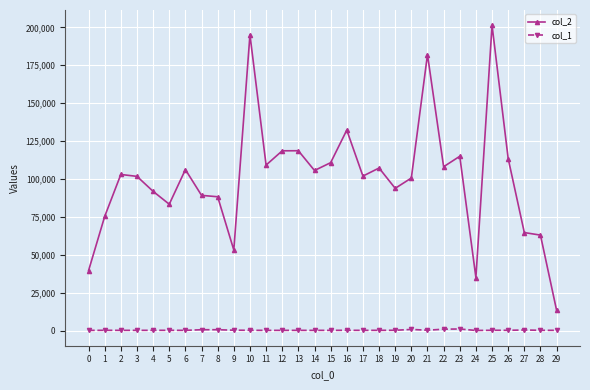

List the series in order of their peak value, highest first.

col_2, col_1